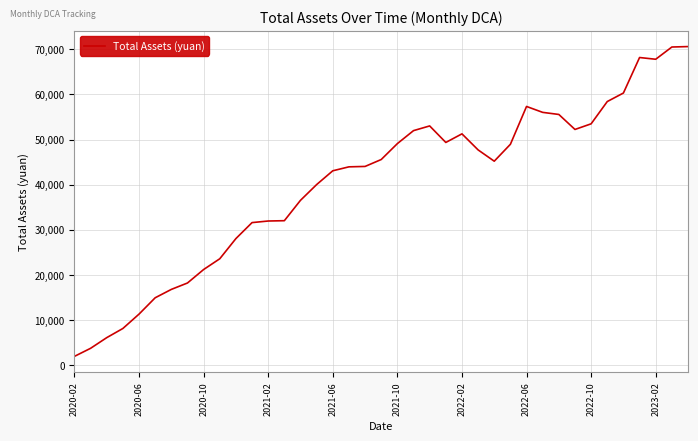

What is the difference between the maximum and minimum values?

68575.4